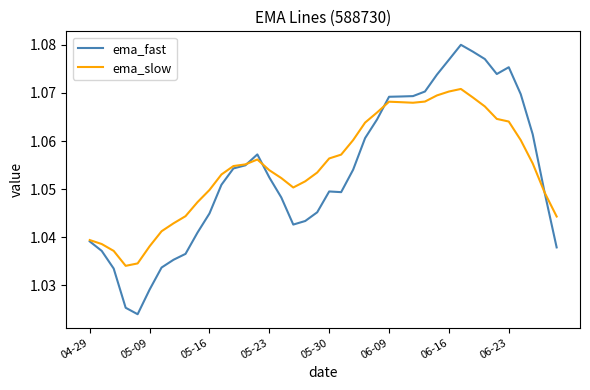

Rank the series by their average value, from lowest to highest.

ema_fast, ema_slow